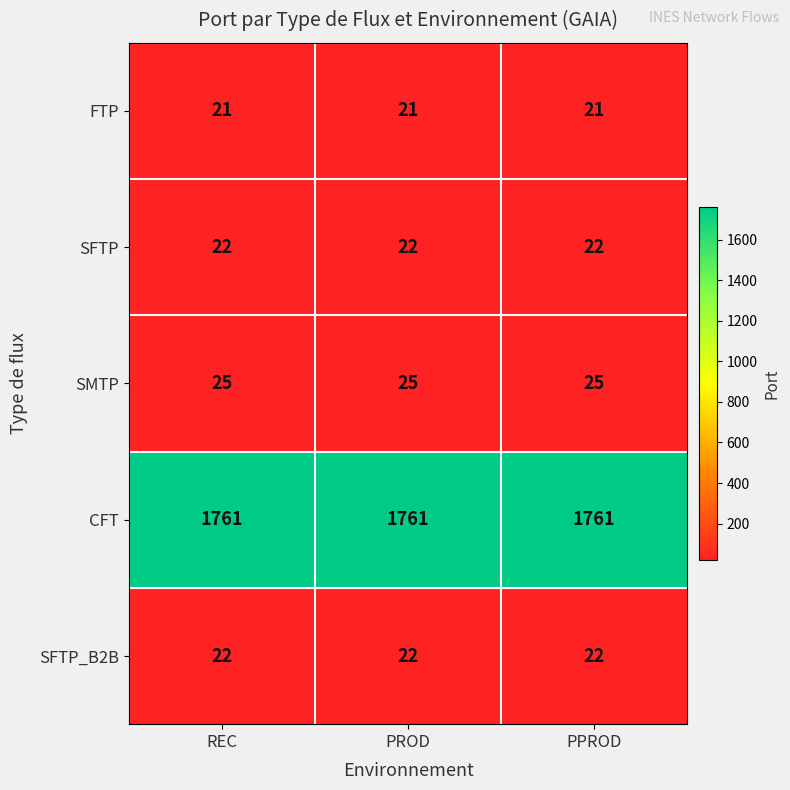

What is the spread (max minus min) of values at REC?

1740